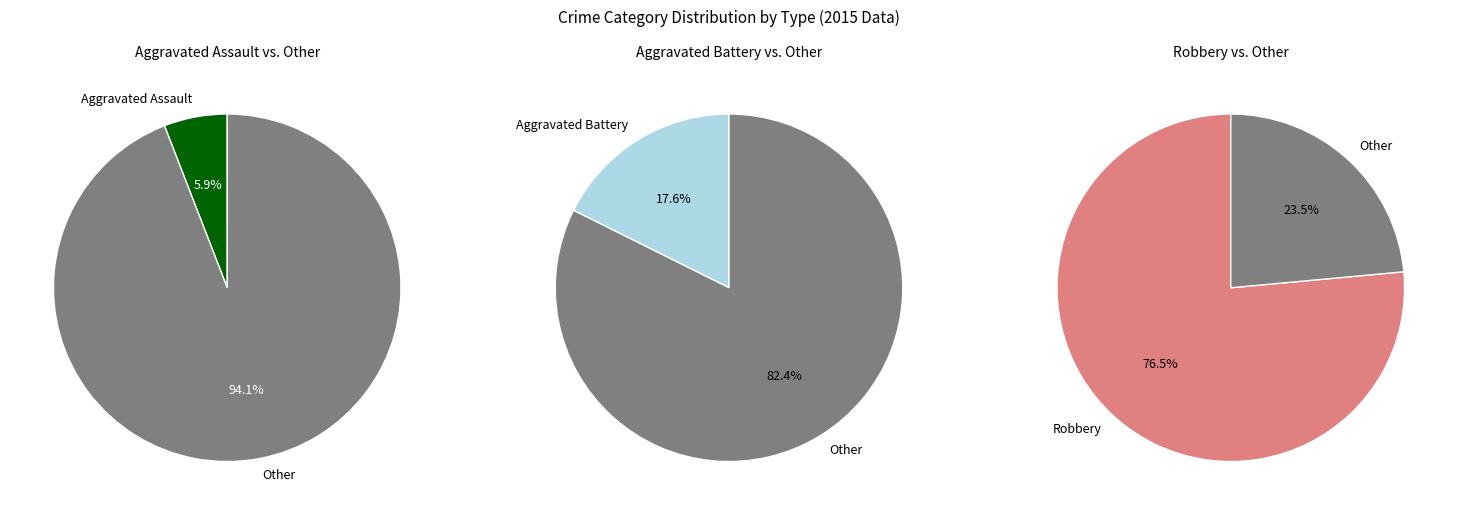

What percentage is the Robbery slice, to the nearest percent?

76%